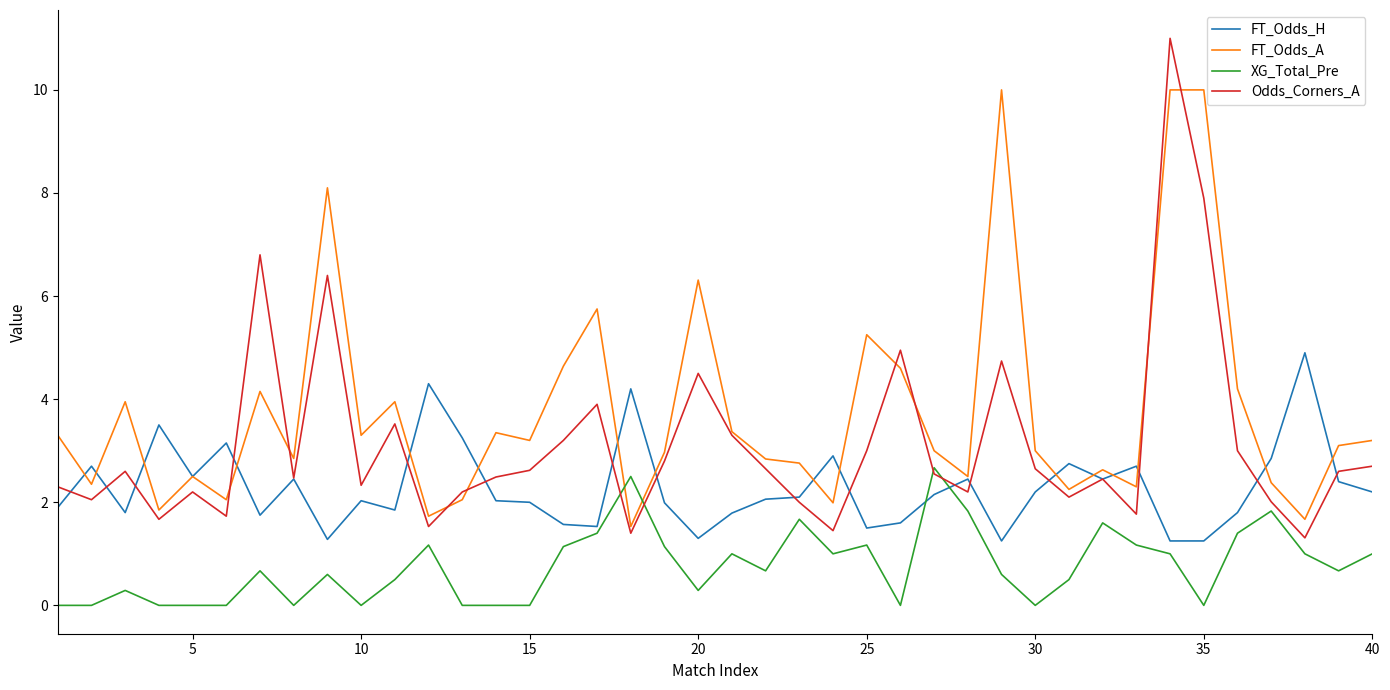

Which series has the widest spread of values?

Odds_Corners_A